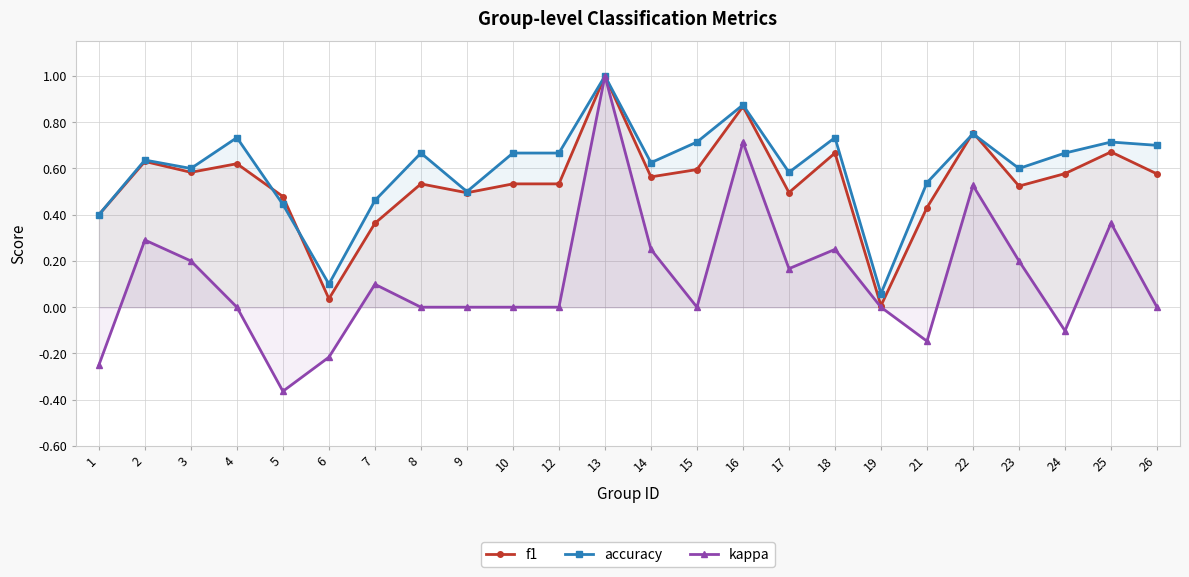

True or false: kappa and f1 cross at least once.

False